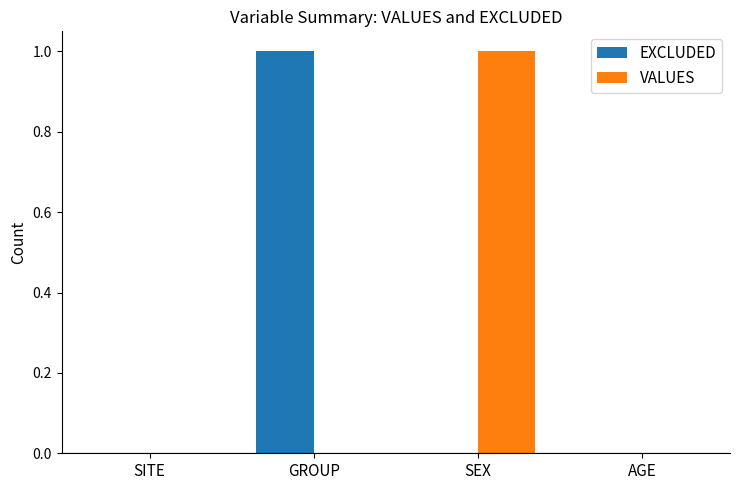

At which label does VALUES reach its peak?

SEX